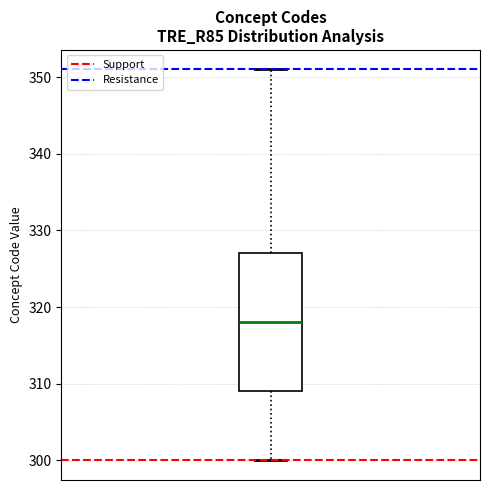

Read this box plot against the y-axis: the position of the median line, the range covered by the box, and the ends of both whiskers. The values are not printed on the chart, so give them approximately, as read against the axis.

median 318, box 309 to 327, whiskers 300 to 351